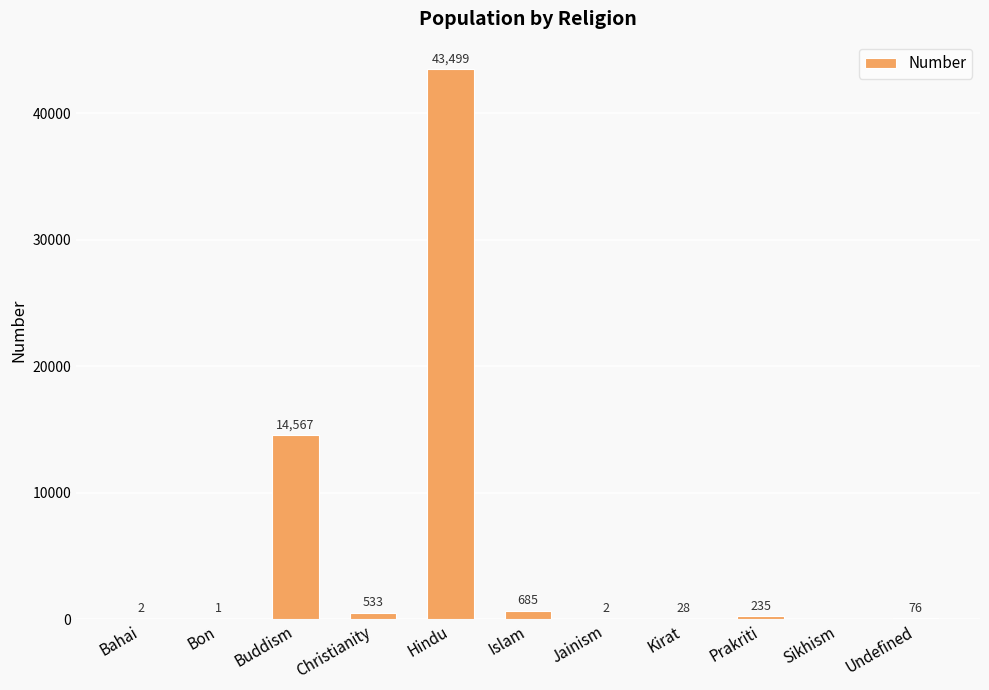

Reading left to right, list all the values displayed in this chart.

Bahai=2	Bon=1	Buddism=14567	Christianity=533	Hindu=43499	Islam=685	Jainism=2	Kirat=28	Prakriti=235	Sikhism=0	Undefined=76